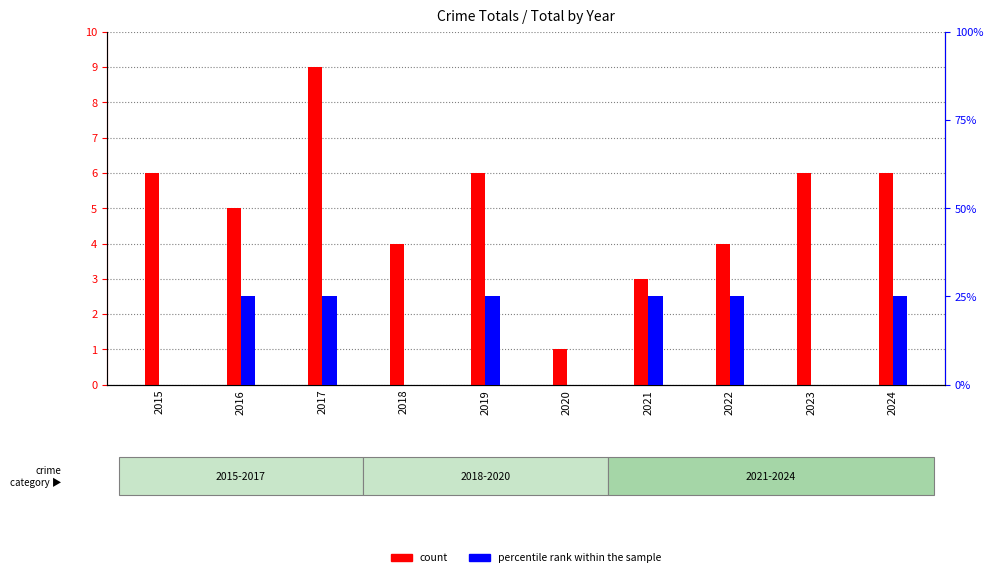

Which category has the highest value in the count series?

2017